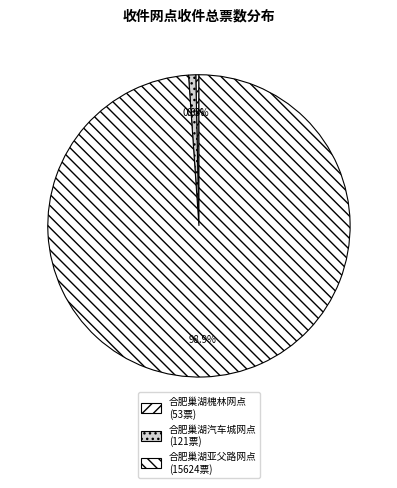

Is it true that 合肥巢湖亚父路网点 is 99% of the pie?

True